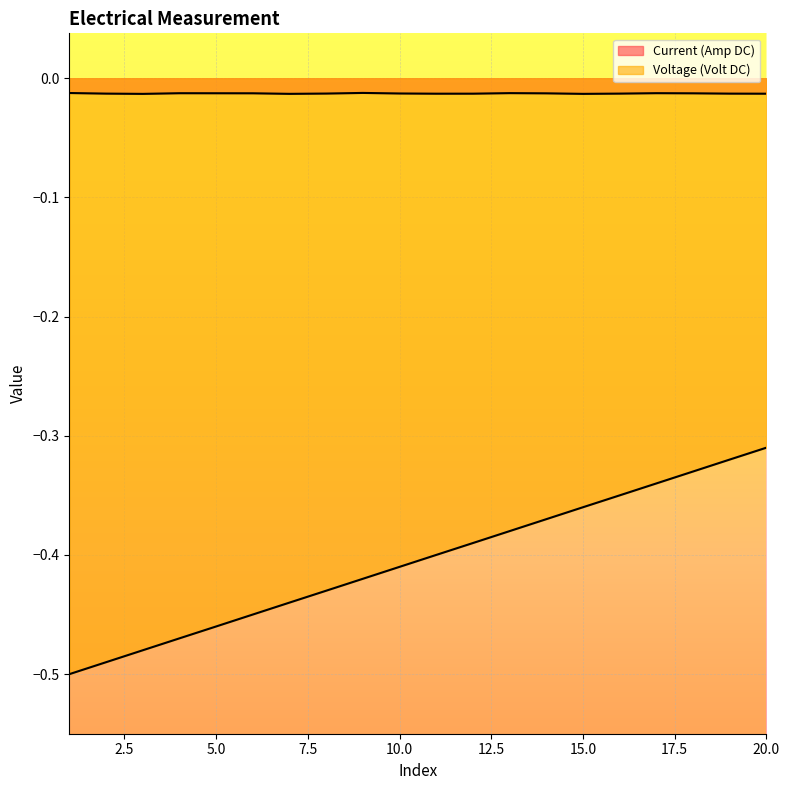

True or false: Voltage (Volt DC) and Current (Amp DC) cross at least once.

False